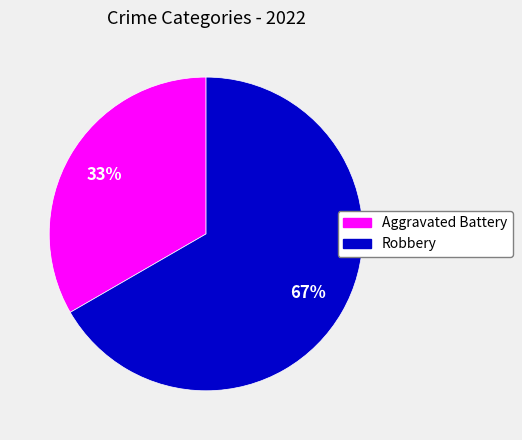

True or false: Robbery accounts for 58% of the total.

False